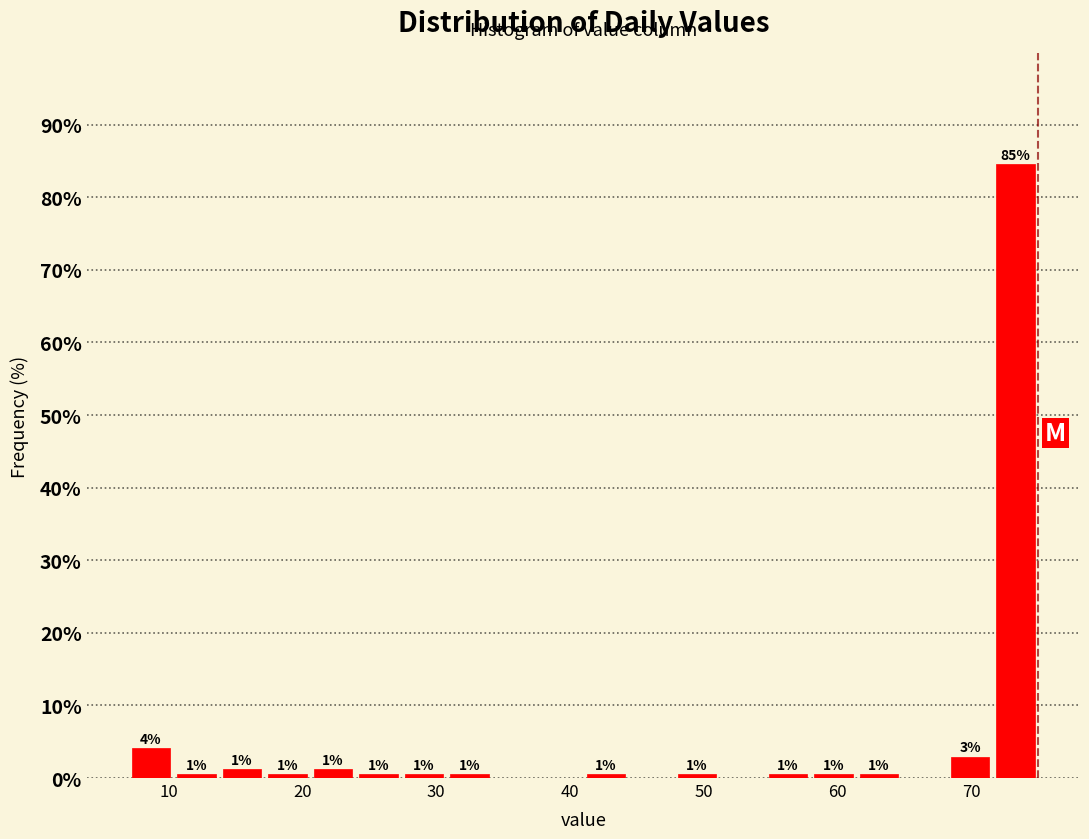

Around what value on the x-axis is the tallest bar? Give the approximate position of its centre, as read against the axis.

73